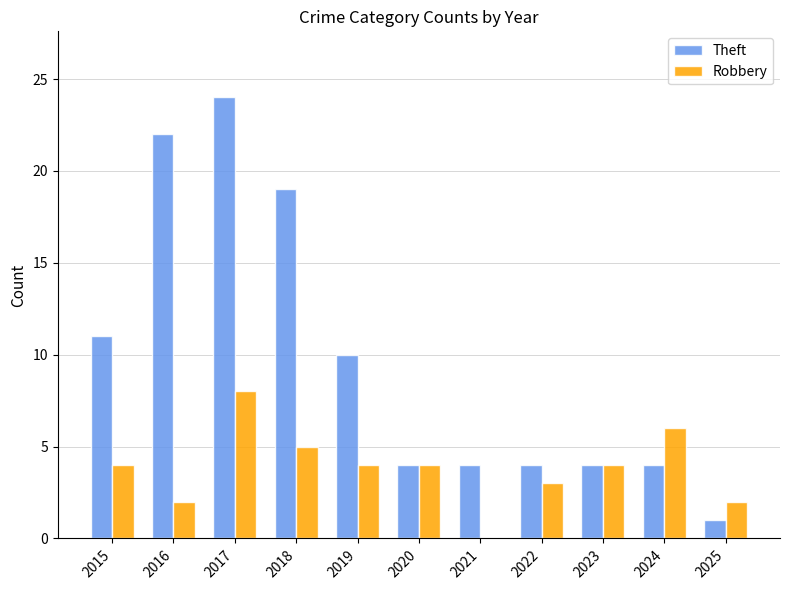

How many series are shown in this chart?

2